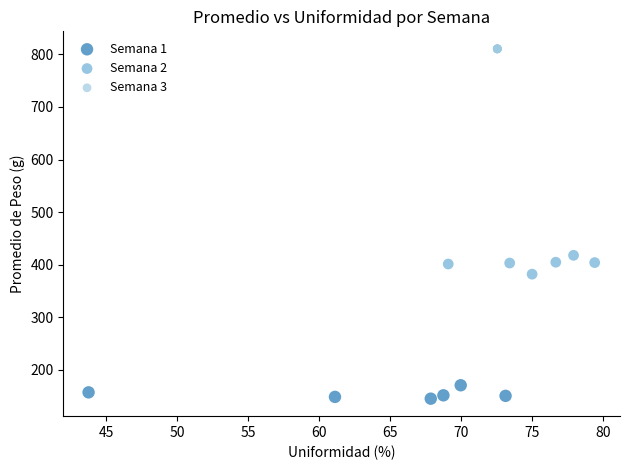

What are all the series names shown in the legend?

Semana 1, Semana 2, Semana 3